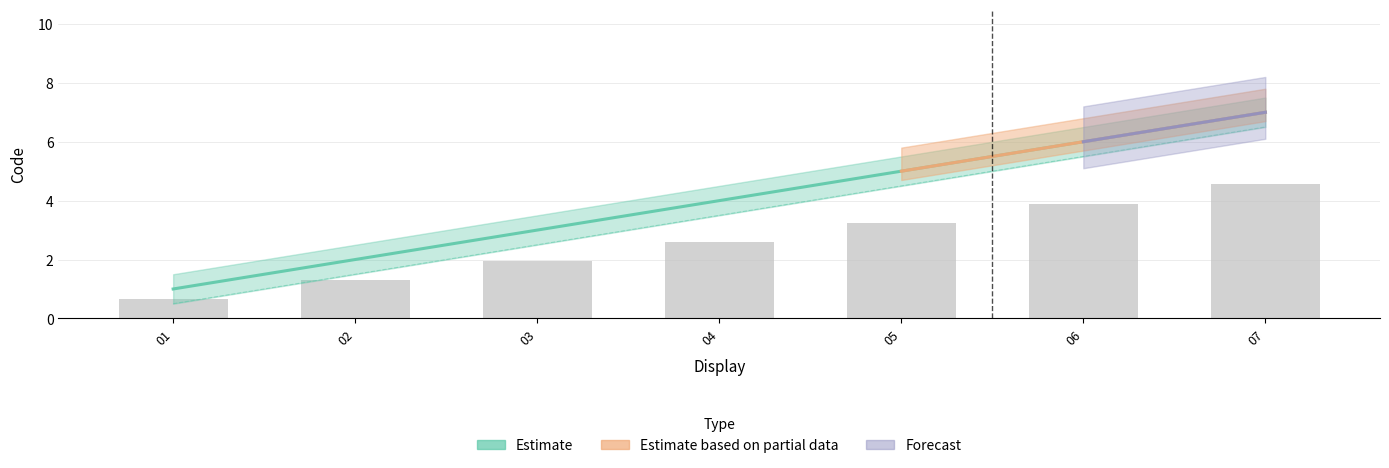

The Estimate based on partial data series shows 5.5 at 06. True or false?

True